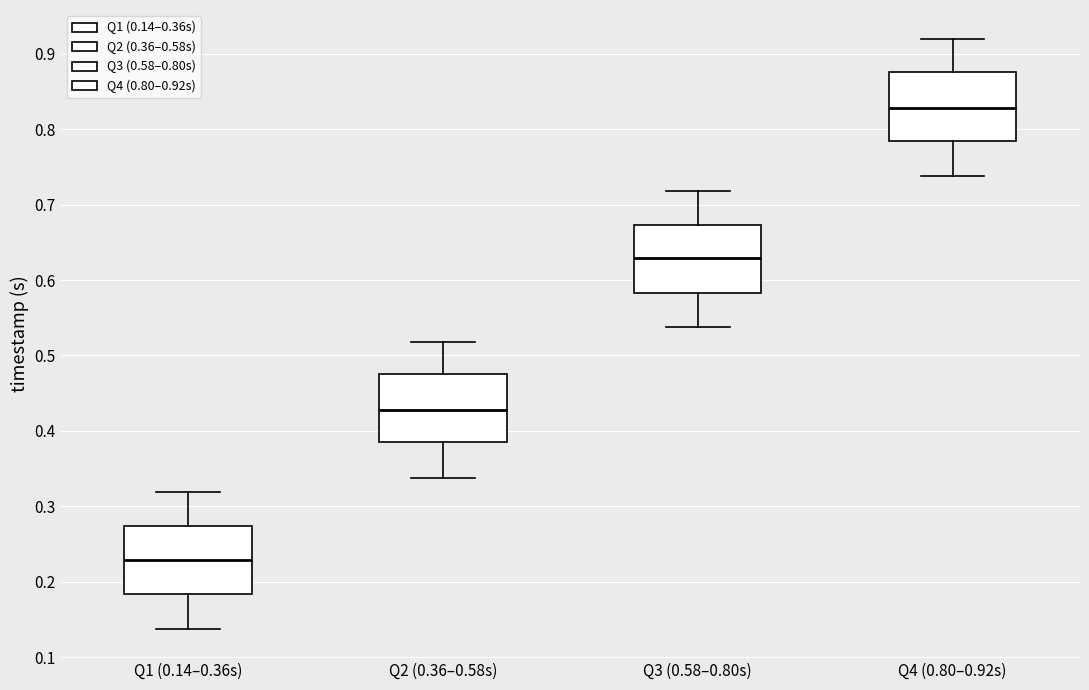

Where is the lower edge of the box for Q1 (0.14–0.36s) on the y-axis? The values are not printed on the chart, so give them approximately, as read against the axis.

0.18